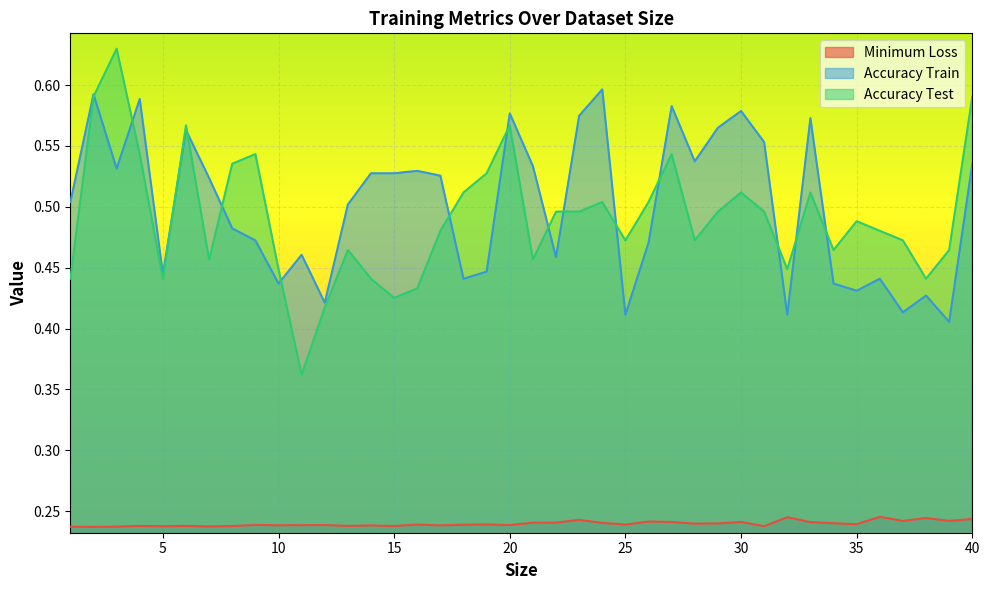

Which label corresponds to the smallest value in the chart?

2